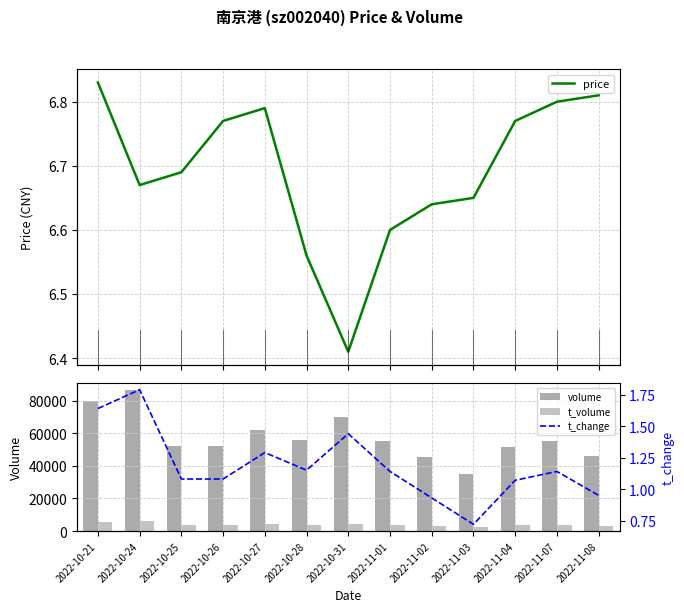

What is the value of the t_change bar at the 6th from the left?

1.1